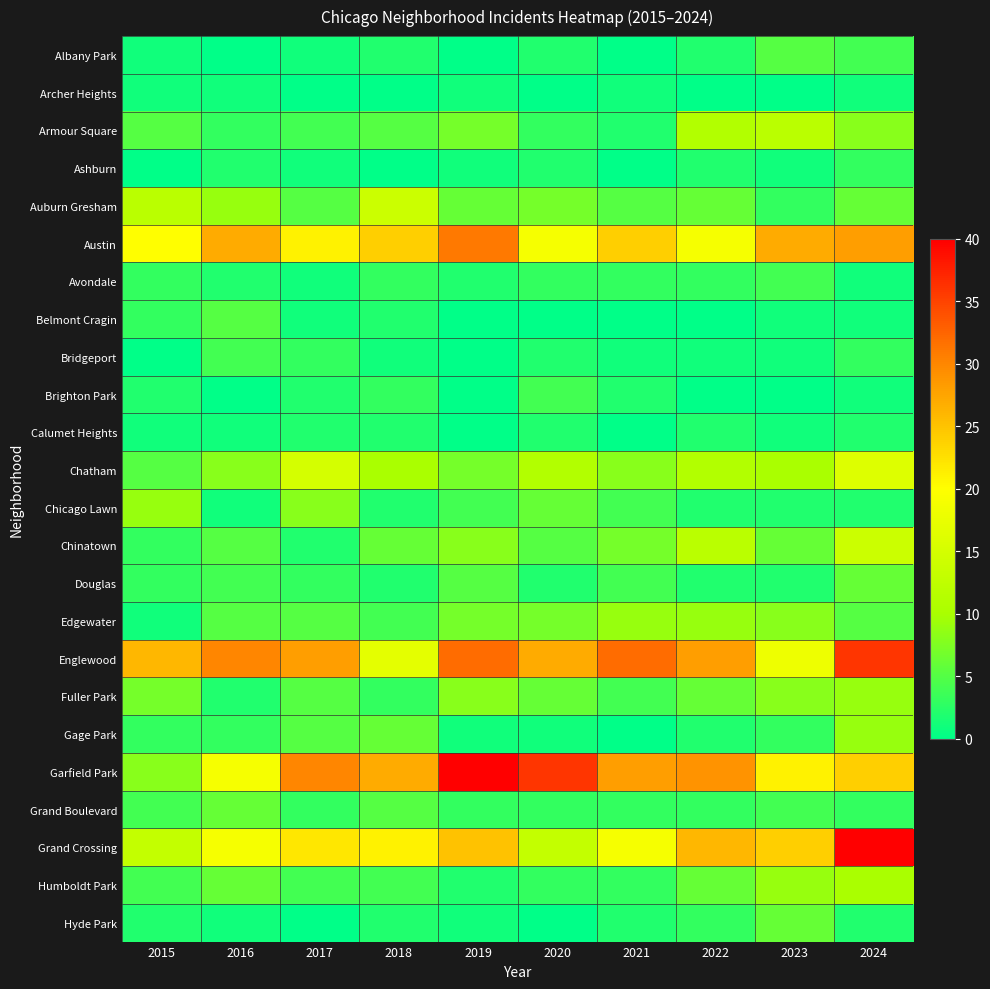

Between 2016 and 2019, which series saw the biggest shift?

Garfield Park